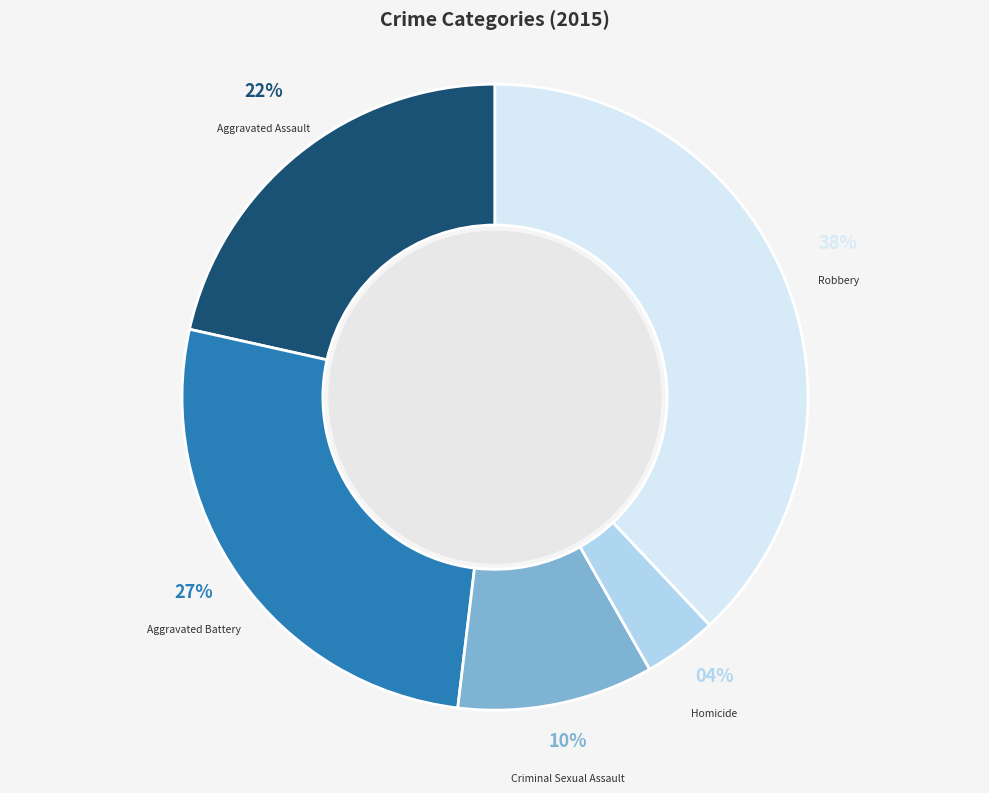

Which has a higher value, Homicide or Aggravated Assault?

Aggravated Assault